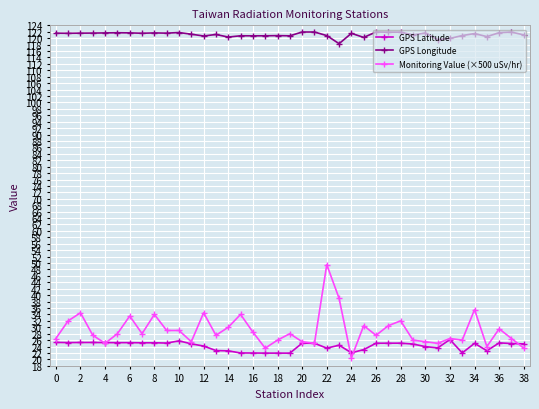

Which series has the largest total across all categories?

GPS Longitude